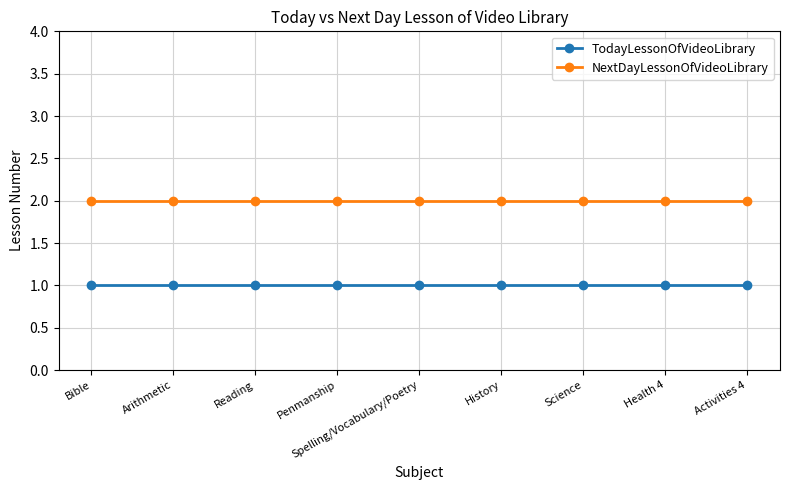

What is the value of the TodayLessonOfVideoLibrary point at the 2nd from the left?

1